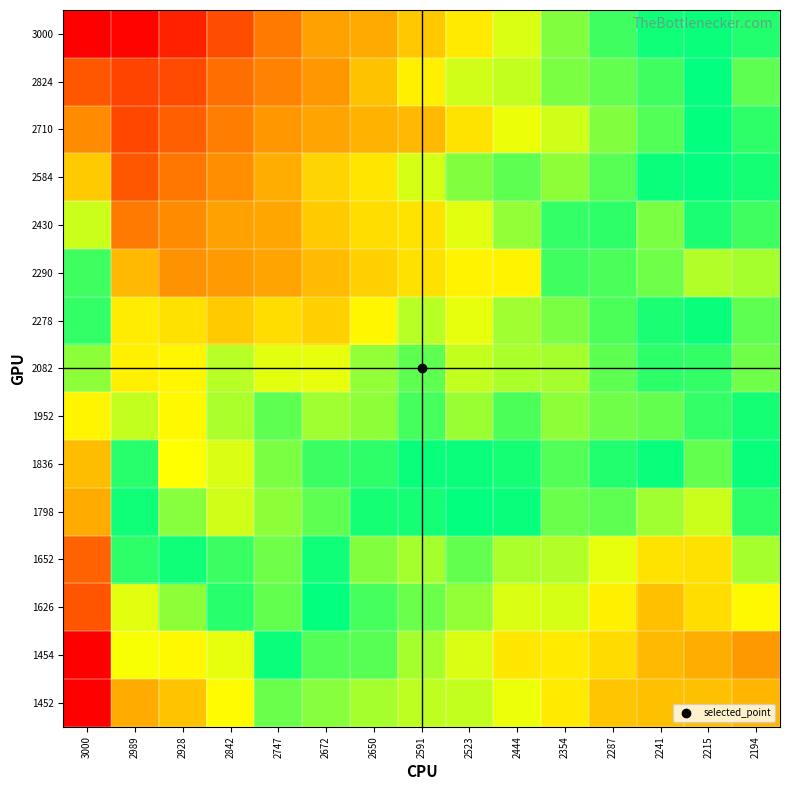

What is the difference between the highest and lowest values at 2672?

602